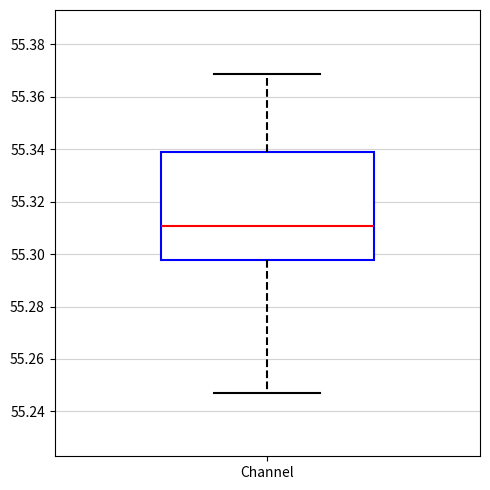

Where is the lower edge of the box for Channel on the y-axis? The values are not printed on the chart, so give them approximately, as read against the axis.

55.298